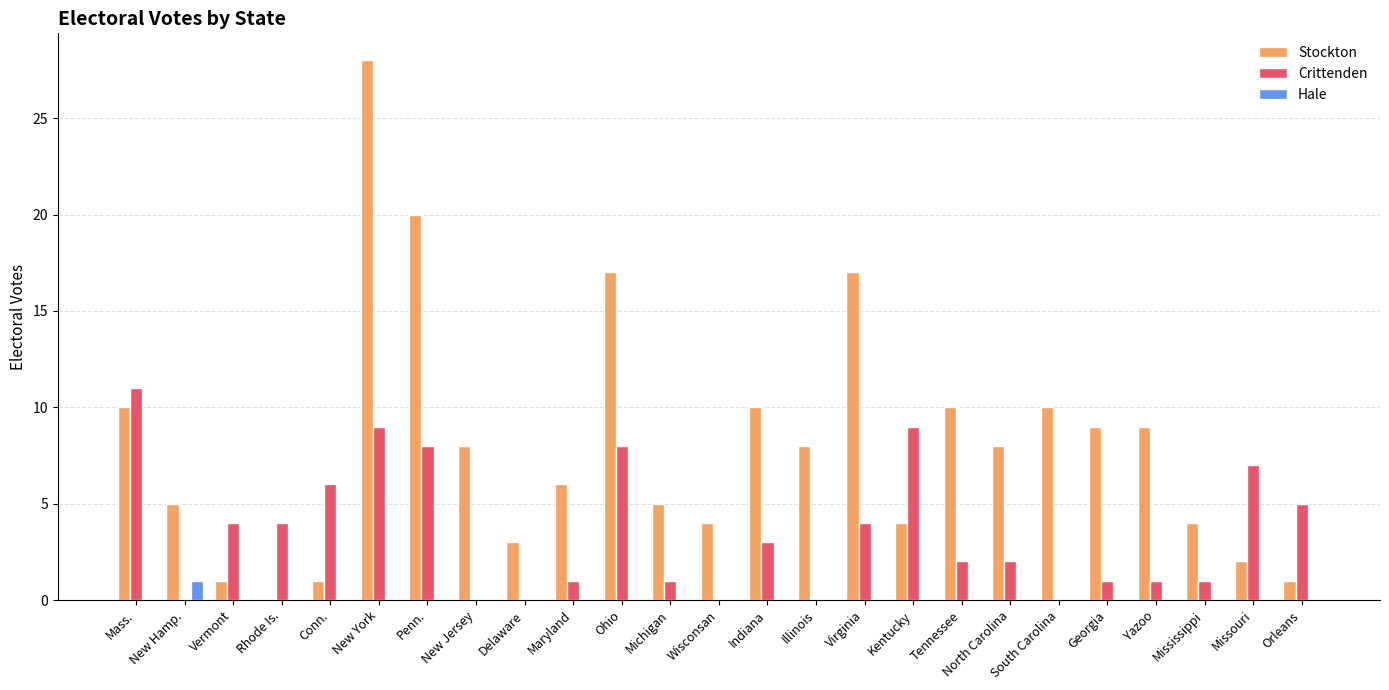

Reading left to right, transcribe all the data shown in this chart.

Stockton: 10	5	1	0	1	28	20	8	3	6	17	5	4	10	8	17	4	10	8	10	9	9	4	2	1
Crittenden: 11	0	4	4	6	9	8	0	0	1	8	1	0	3	0	4	9	2	2	0	1	1	1	7	5
Hale: 0	1	0	0	0	0	0	0	0	0	0	0	0	0	0	0	0	0	0	0	0	0	0	0	0